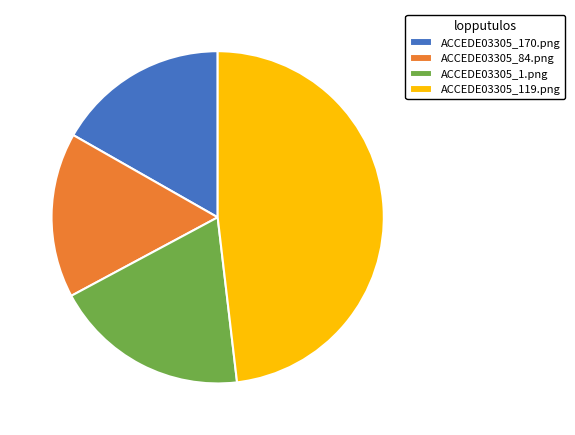

Rank the categories by value from highest to lowest.

ACCEDE03305_119.png, ACCEDE03305_1.png, ACCEDE03305_170.png, ACCEDE03305_84.png